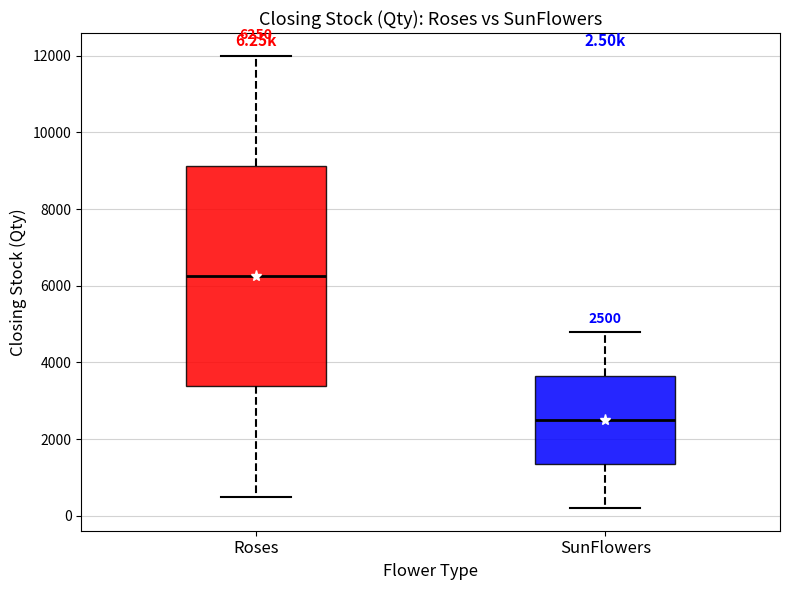

Which box's median line is the lowest?

SunFlowers